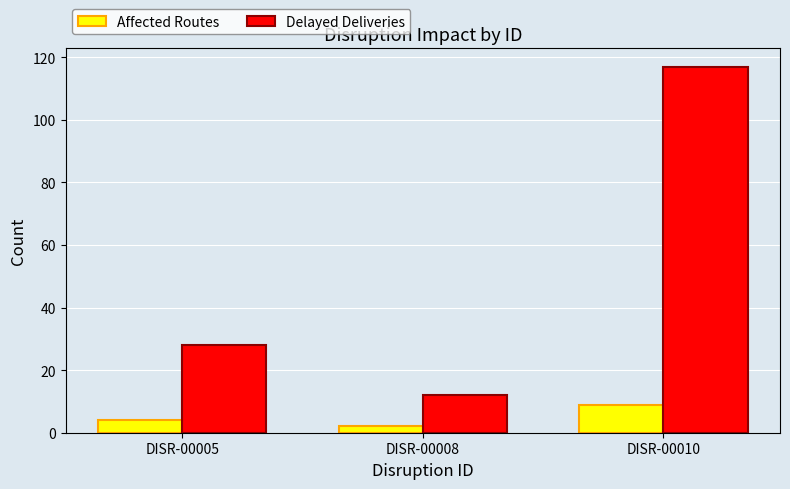

At which category is the sum across all series the highest?

DISR-00010